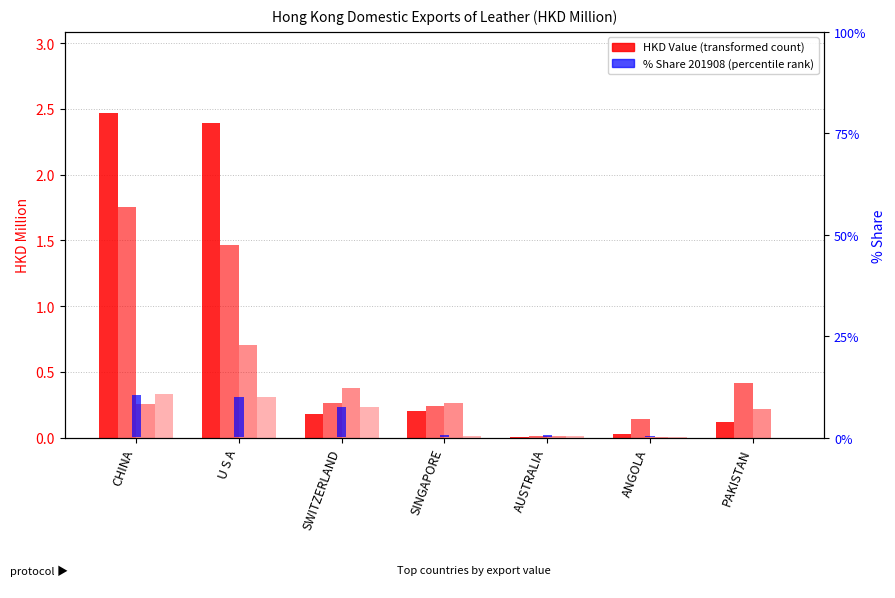

What is the average value?

0.1